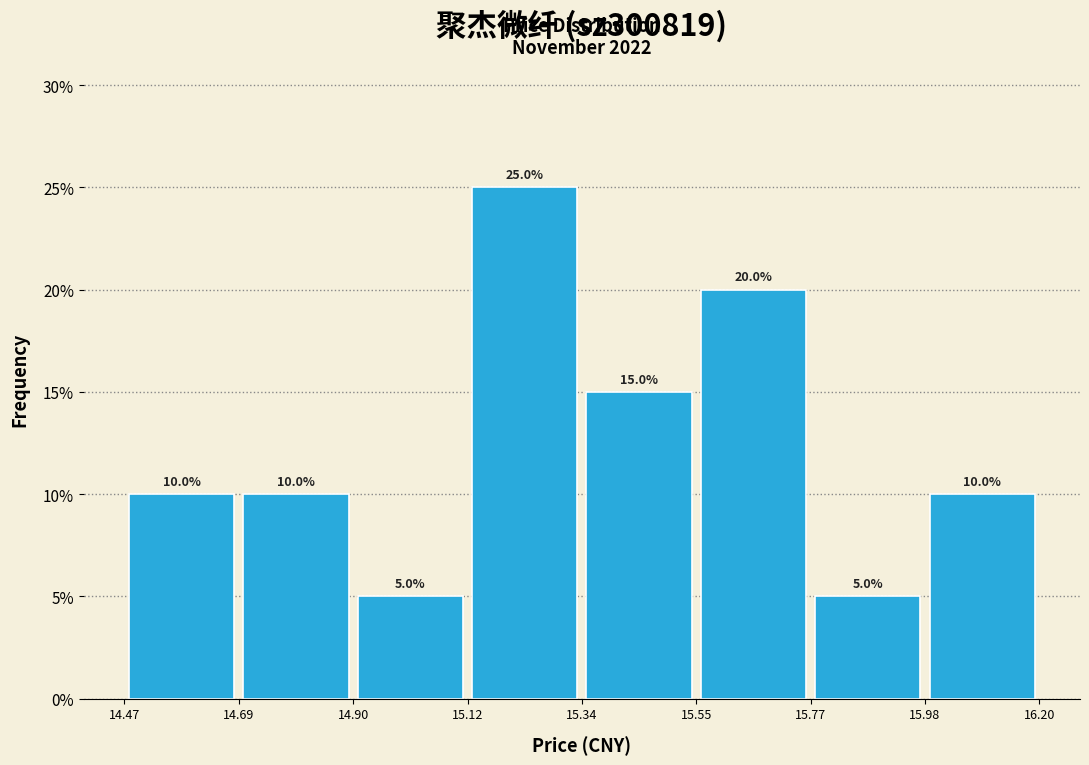

Over which range of the x-axis is the bar tallest?

15.12 to 15.34